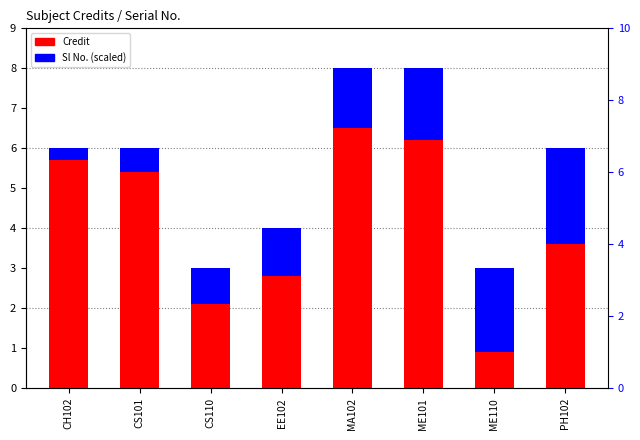

List the series in order of their overall mean, lowest first.

Sl No. (scaled), Credit